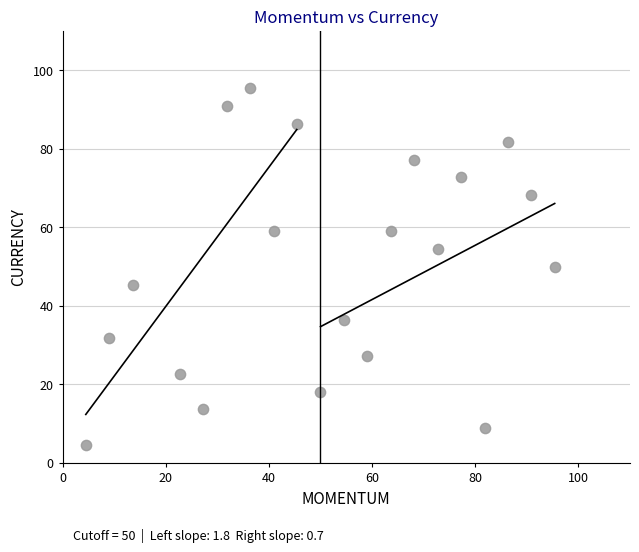

What is the range of X values (max minus min)?

90.9